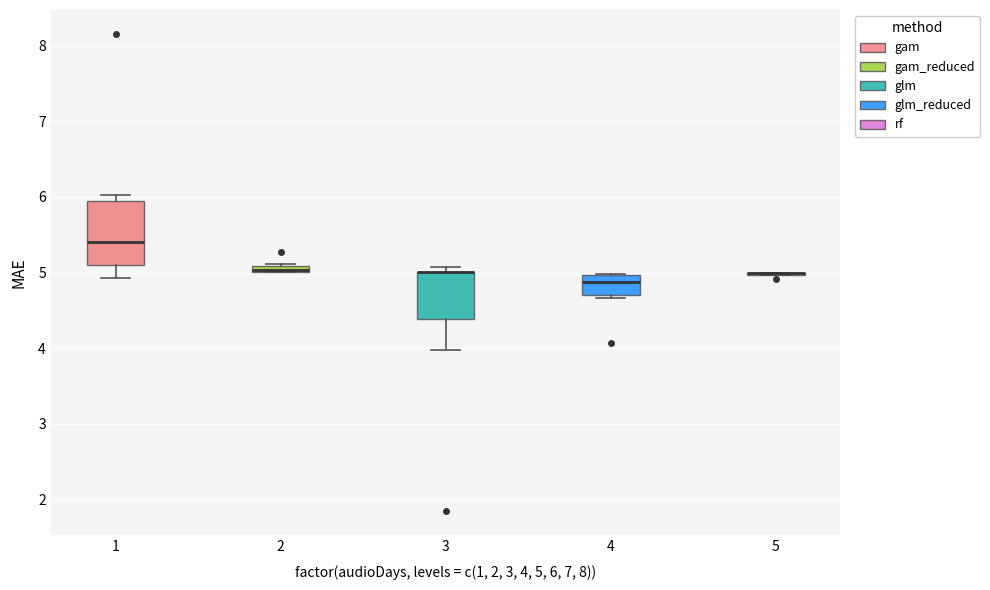

Which box is the tallest, from its lower edge to its upper edge?

1